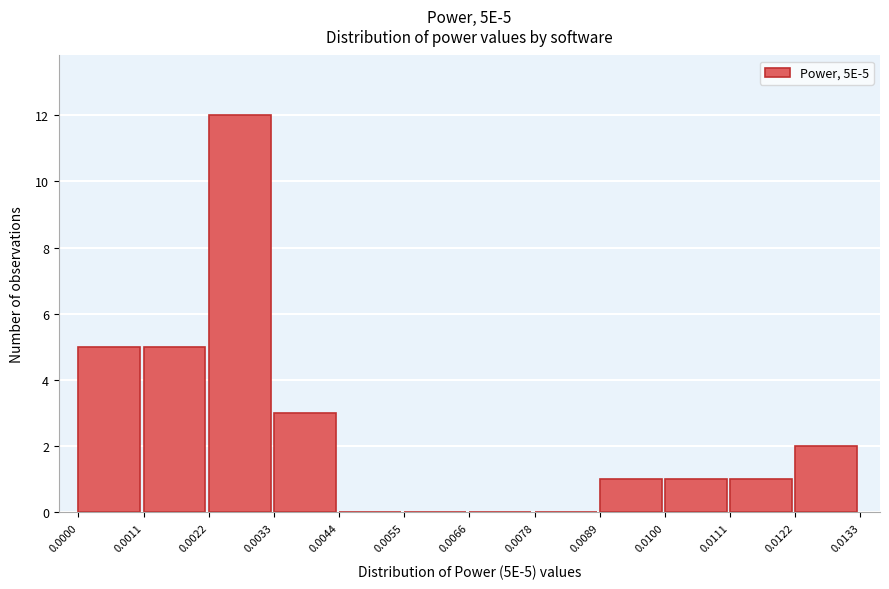

Which range on the x-axis has the tallest bar?

0.0022 to 0.0033